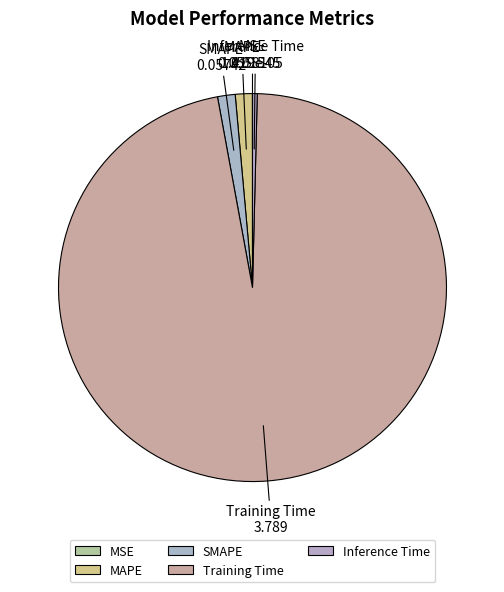

Which has a higher value, MAPE or Inference Time?

MAPE